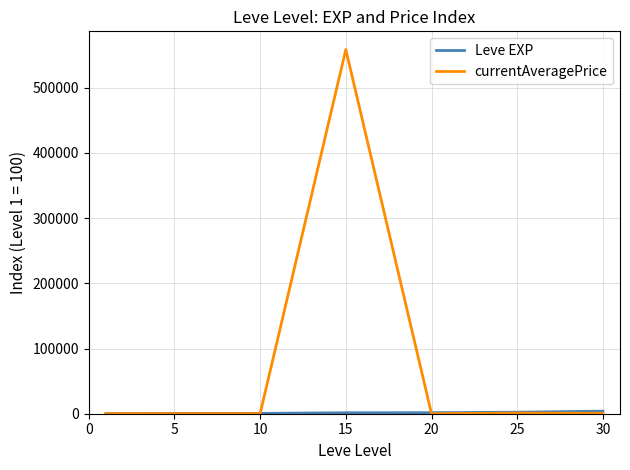

Which series has the widest spread of values?

currentAveragePrice